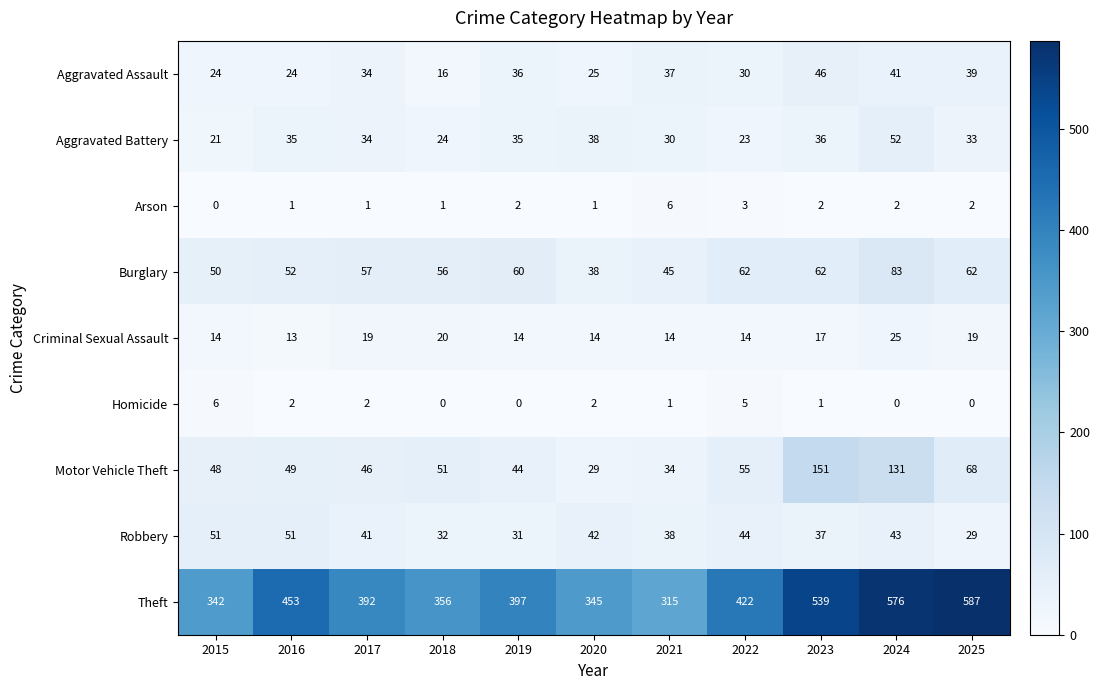

Count the number of data series in this chart.

9